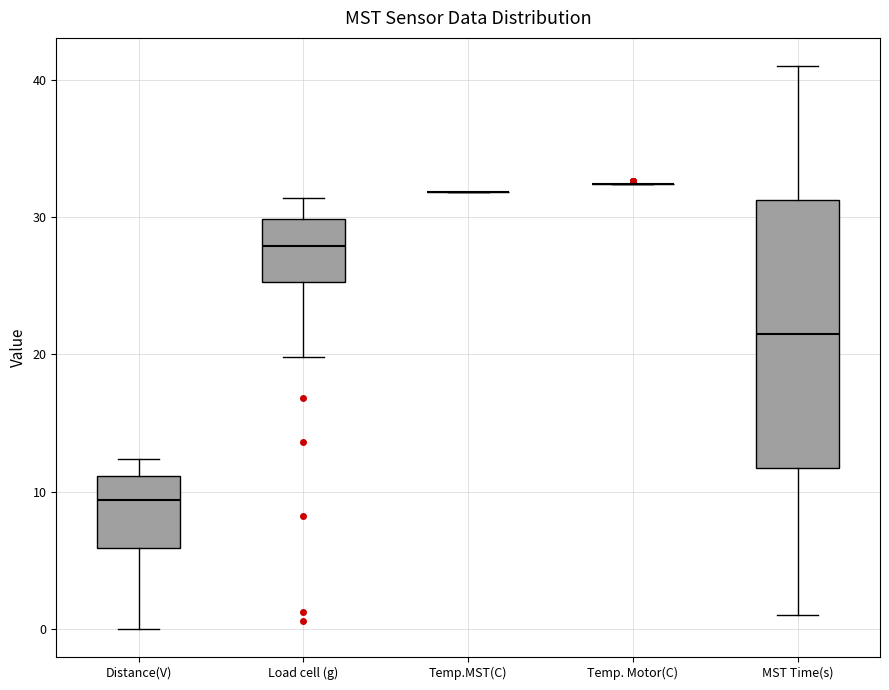

Reading left to right, read every box against the y-axis: the position of its median line, the range the box covers, and the ends of its whiskers. The values are not printed on the chart, so give them approximately, as read against the axis.

Distance(V): median 9, box 6 to 11, whiskers 0 to 12
Load cell (g): median 28, box 25 to 30, whiskers 20 to 31
Temp.MST(C): box collapsed to a line at 32, whiskers 32 to 32
Temp. Motor(C): box collapsed to a line at 32, whiskers 32 to 32
MST Time(s): median 22, box 12 to 31, whiskers 1 to 41